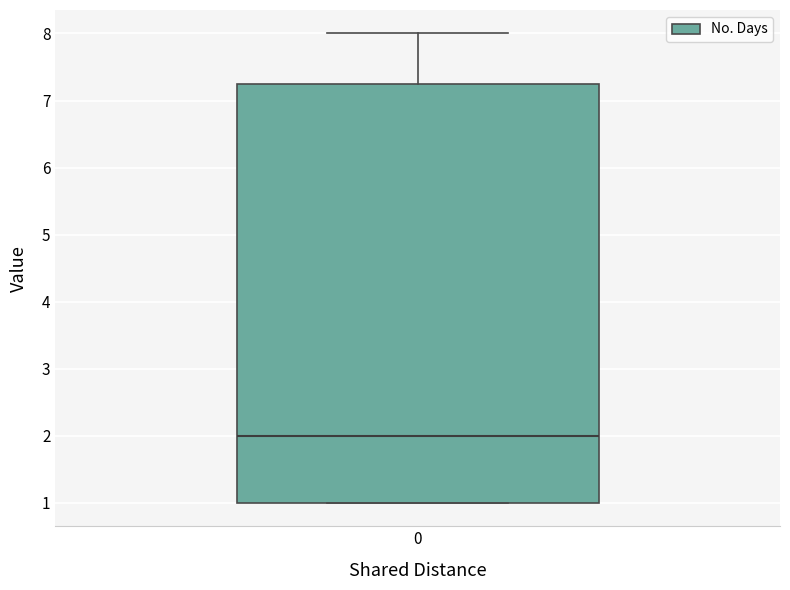

Where is the lower edge of the box at x = 0 on the y-axis? The values are not printed on the chart, so give them approximately, as read against the axis.

1.0